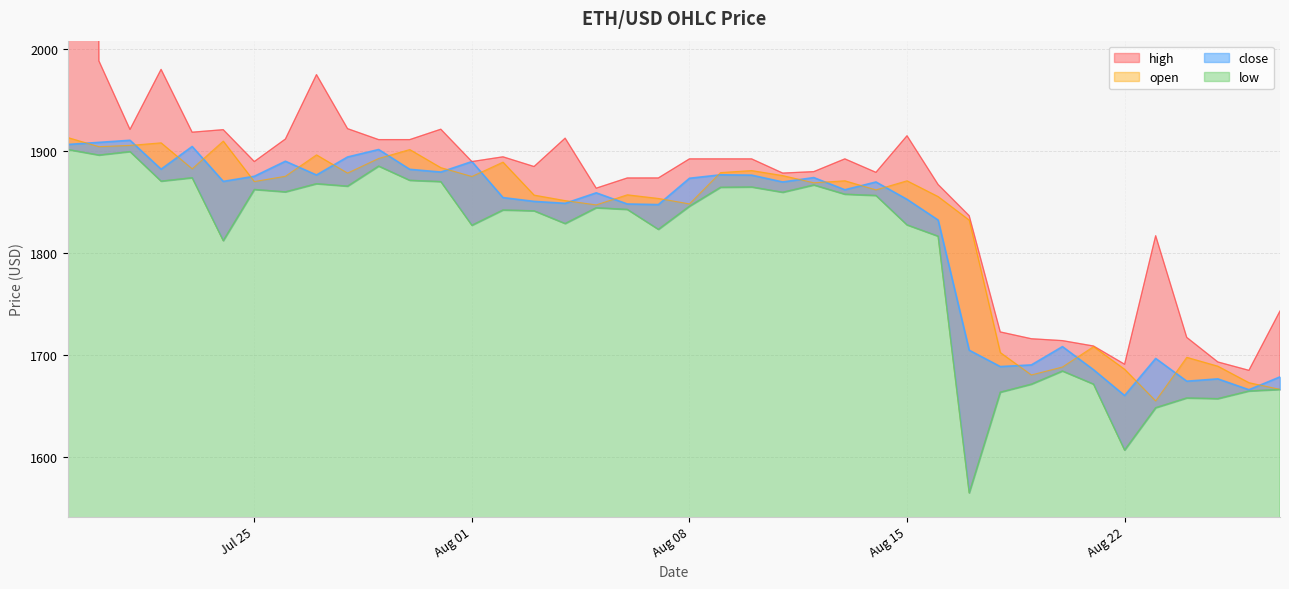

What is the sum of all high values?

80058.5